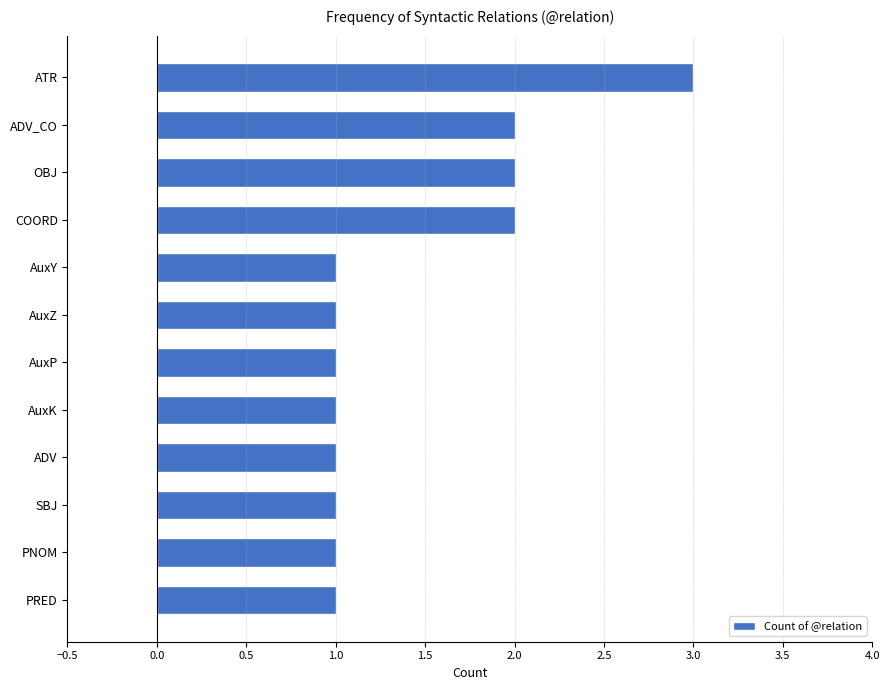

What is the greatest value displayed?

3